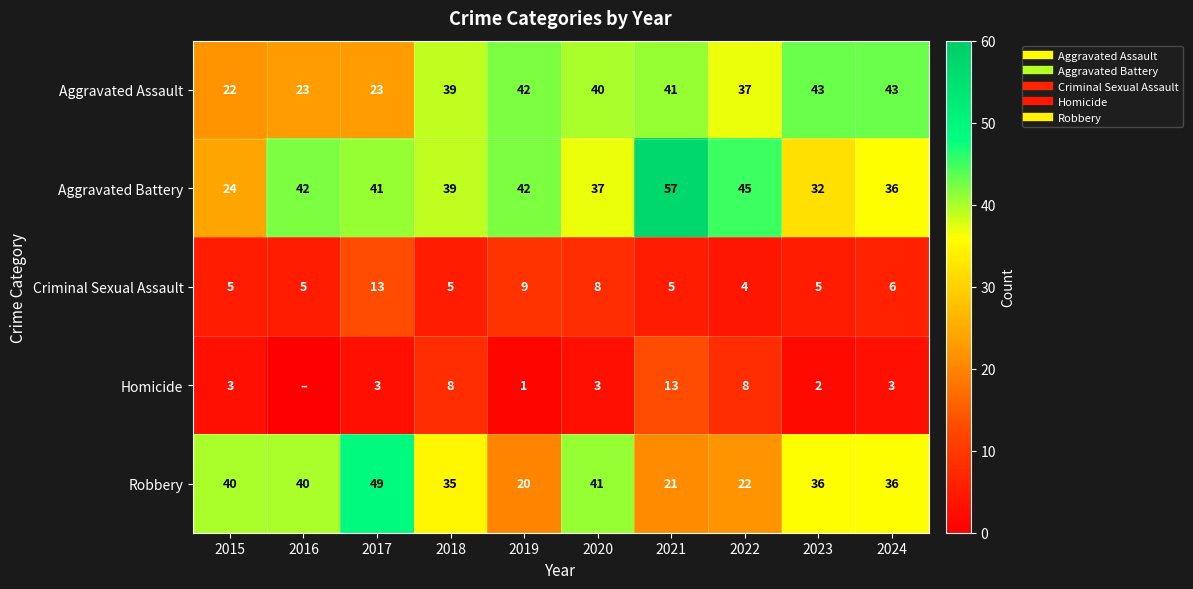

What is the sum of the Robbery values at 2021 and 2023?

57